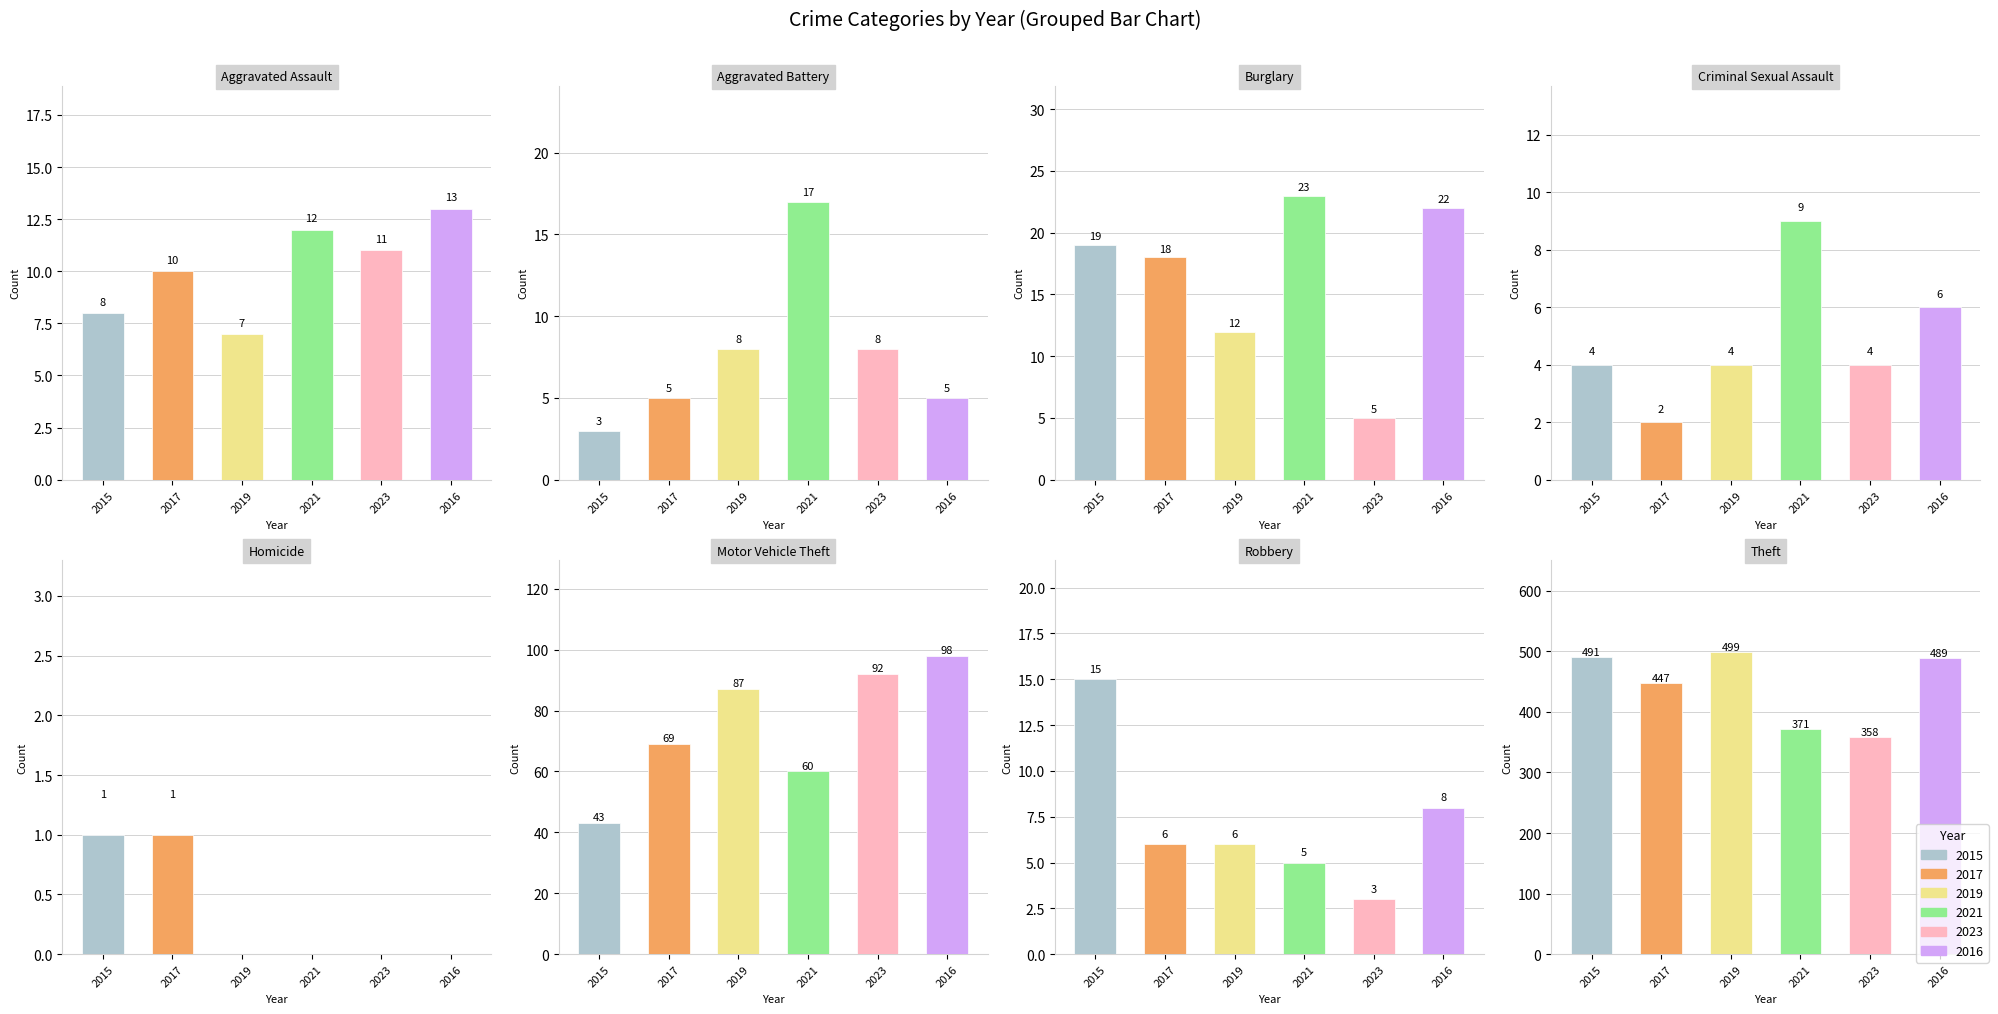

Reading left to right, transcribe all the data shown in this chart.

2015: Aggravated Assault=8	Aggravated Battery=3	Burglary=19	Criminal Sexual Assault=4	Homicide=1	Motor Vehicle Theft=43	Robbery=15	Theft=491
2017: Aggravated Assault=10	Aggravated Battery=5	Burglary=18	Criminal Sexual Assault=2	Homicide=1	Motor Vehicle Theft=69	Robbery=6	Theft=447
2019: Aggravated Assault=7	Aggravated Battery=8	Burglary=12	Criminal Sexual Assault=4	Homicide=0	Motor Vehicle Theft=87	Robbery=6	Theft=499
2021: Aggravated Assault=12	Aggravated Battery=17	Burglary=23	Criminal Sexual Assault=9	Homicide=0	Motor Vehicle Theft=60	Robbery=5	Theft=371
2023: Aggravated Assault=11	Aggravated Battery=8	Burglary=5	Criminal Sexual Assault=4	Homicide=0	Motor Vehicle Theft=92	Robbery=3	Theft=358
2016: Aggravated Assault=13	Aggravated Battery=5	Burglary=22	Criminal Sexual Assault=6	Homicide=0	Motor Vehicle Theft=98	Robbery=8	Theft=489